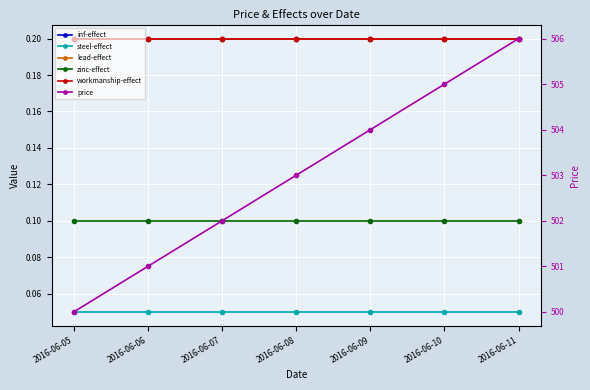

Read the zinc-effect value at 2016-06-10.

0.1